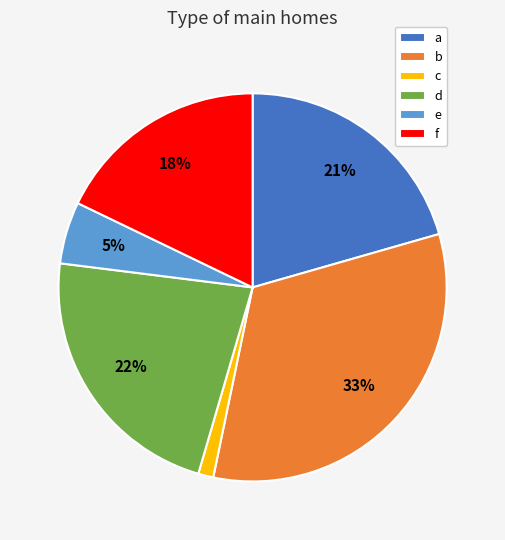

Which slice is the largest?

b